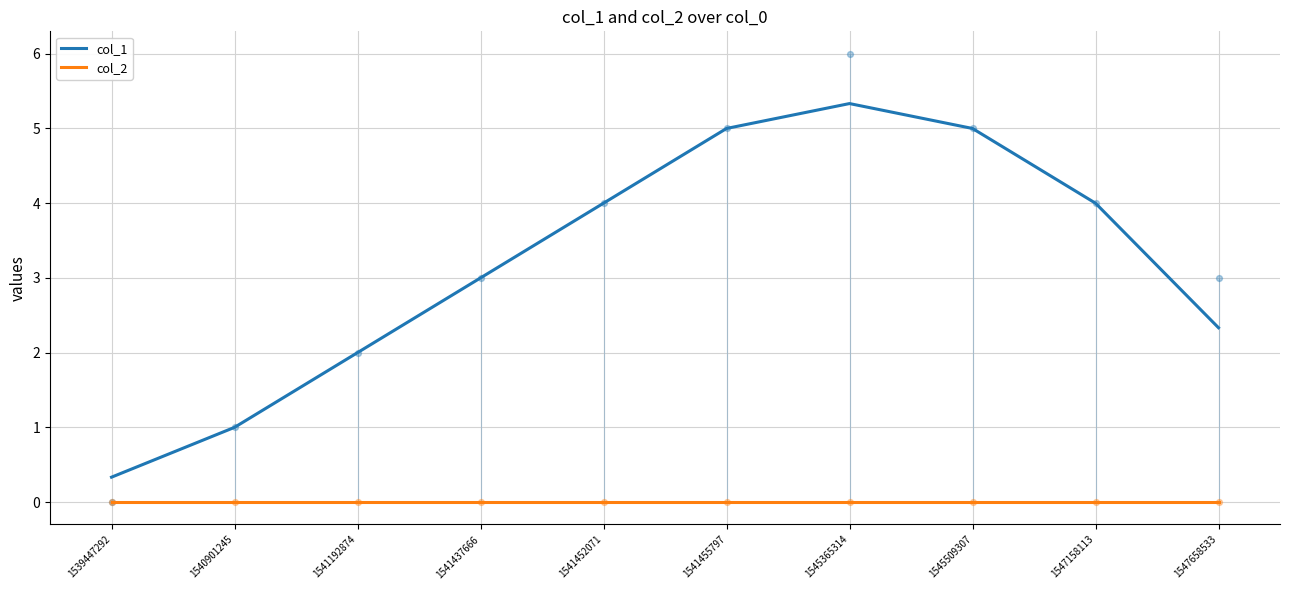

What is the total value across all series at 1541455797?

5.0